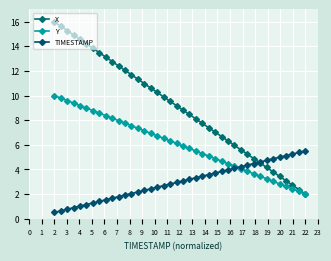

At how many categories does at least one series exceed 12?

12